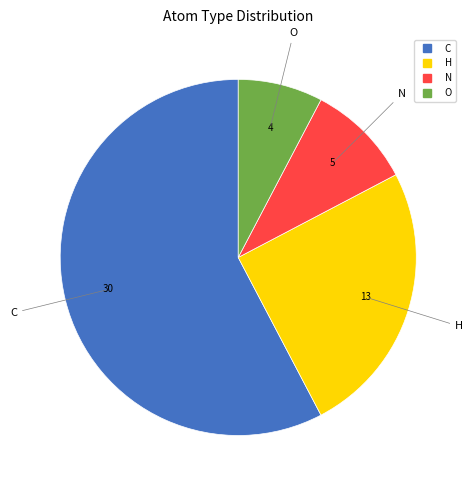

How many slices are in this pie chart?

4